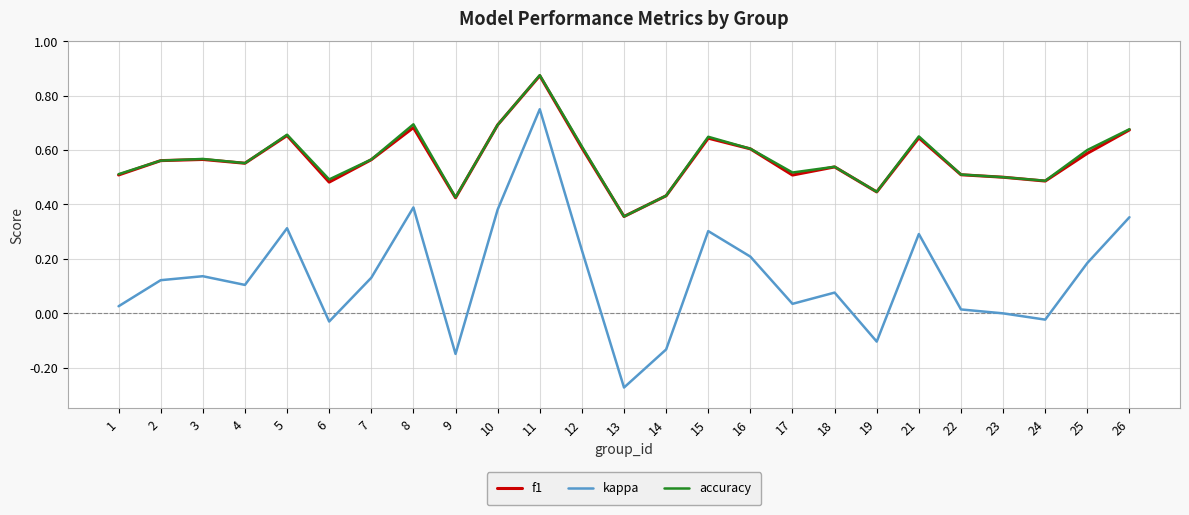

At which category is the sum across all series the highest?

11